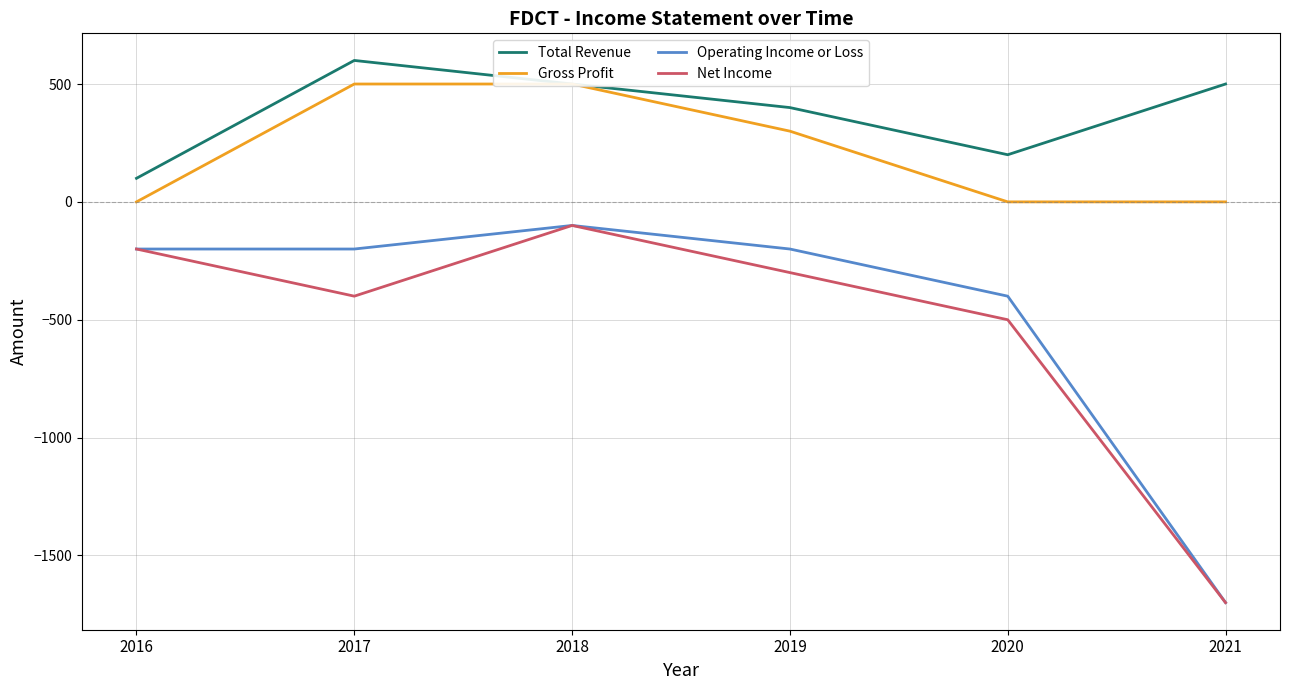

True or false: Gross Profit and Net Income cross at least once.

False